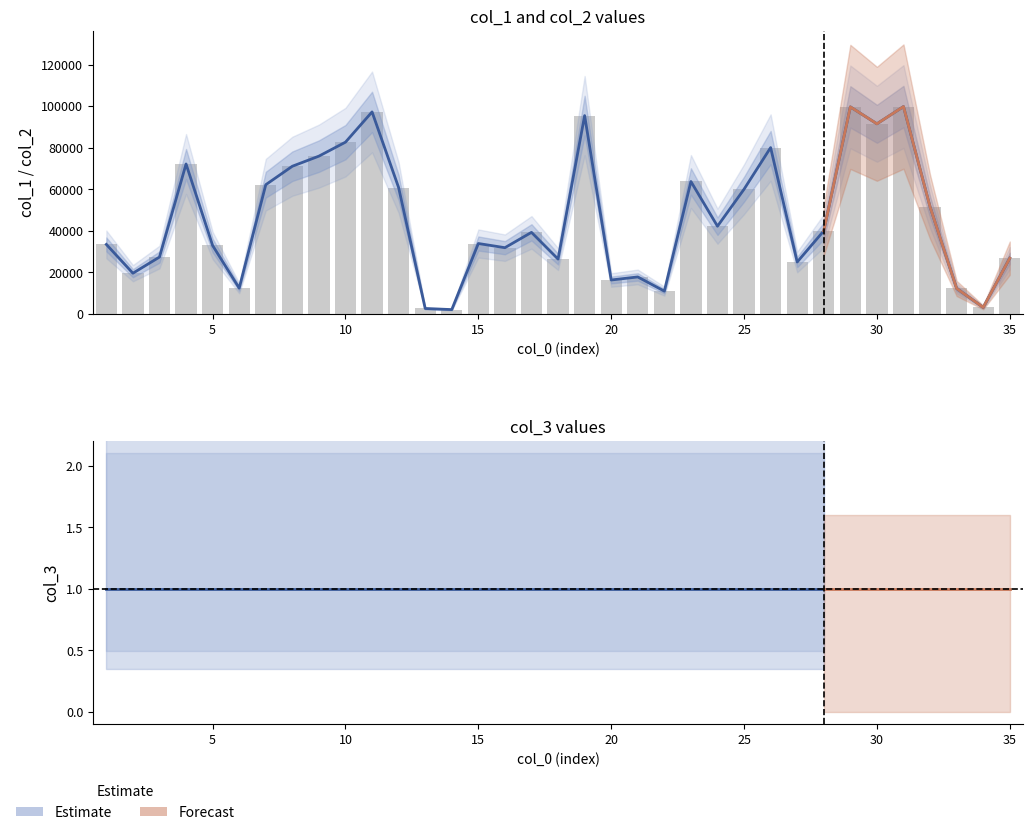

Read the col_1 value at 28, to the nearest 10.

39920